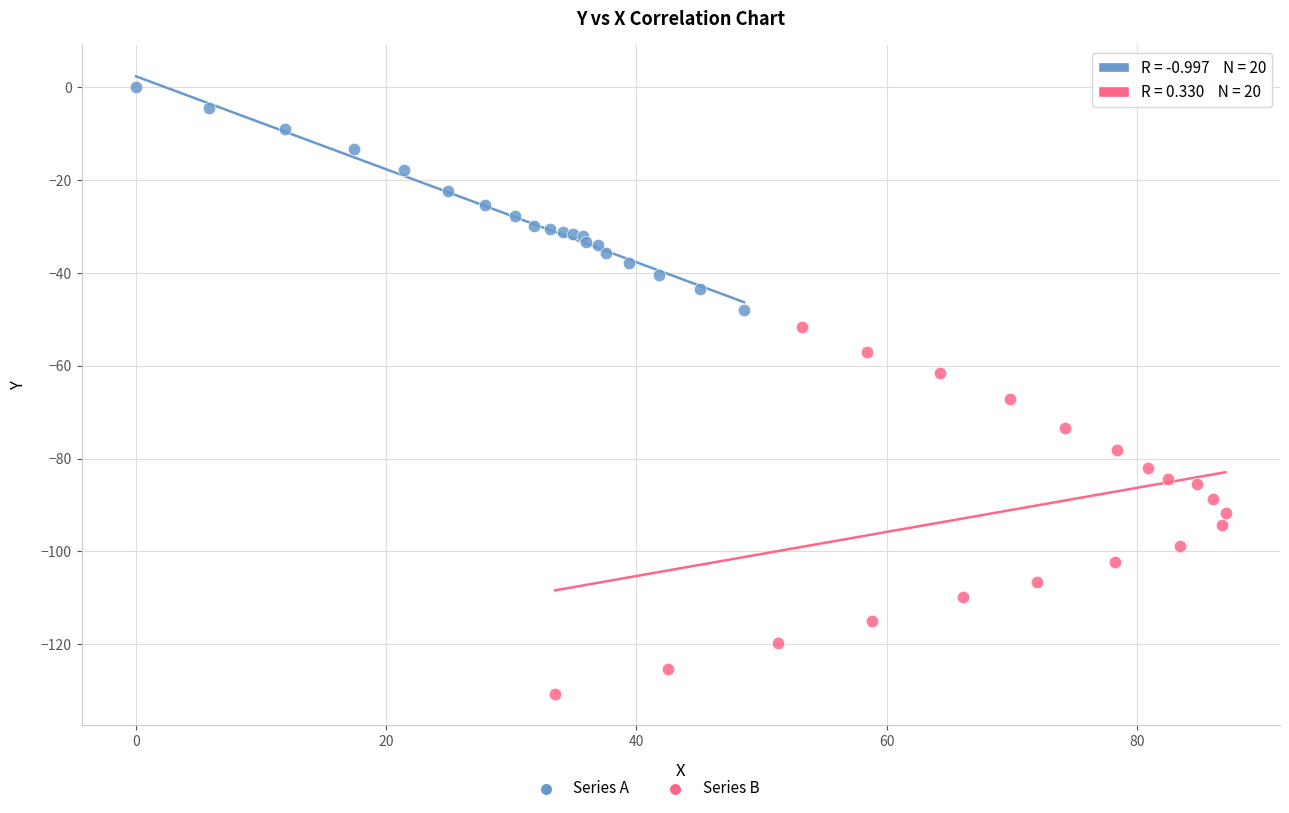

Which series reaches the minimum Y coordinate?

Series B